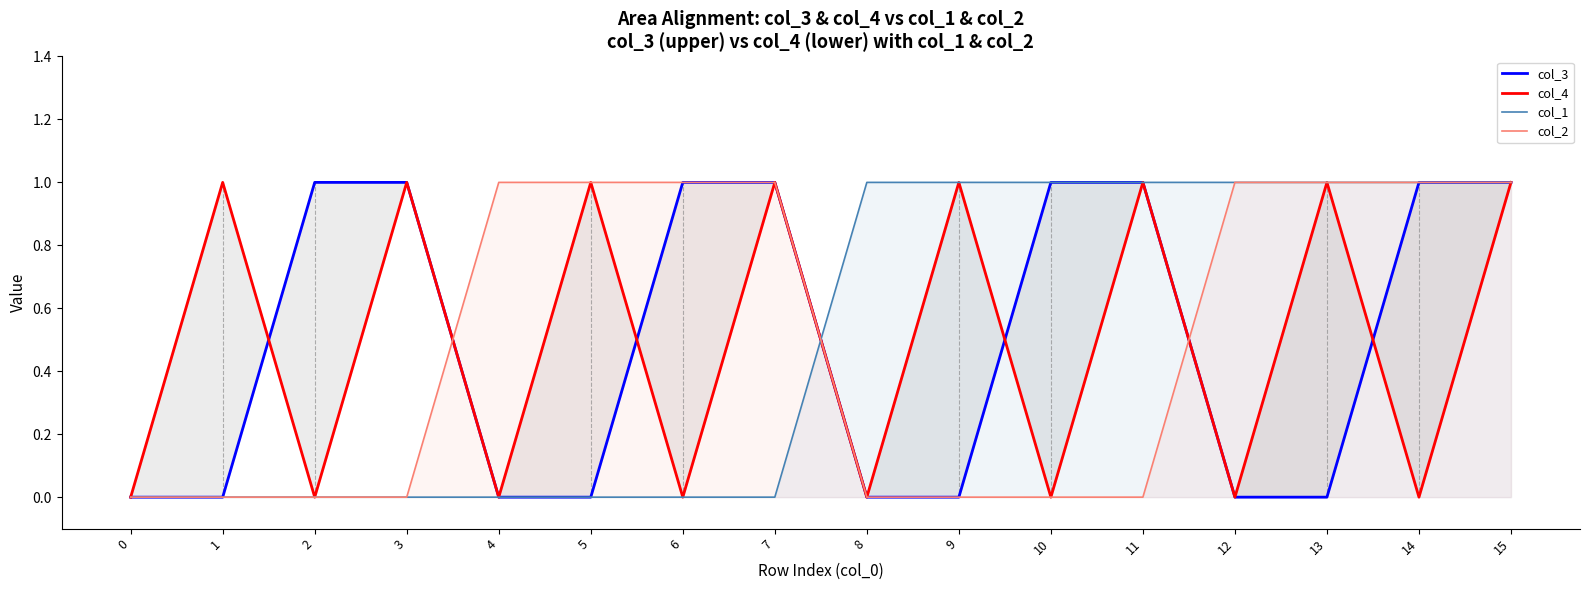

True or false: col_3 has a value of -1 at 13.

False